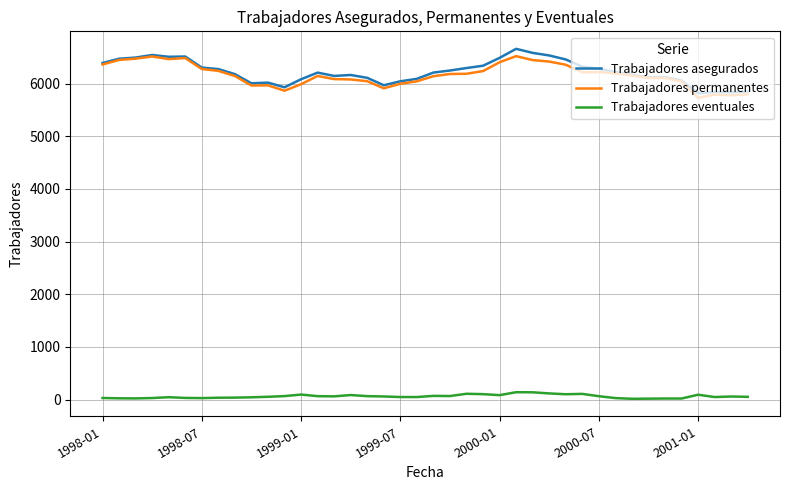

True or false: Trabajadores permanentes and Trabajadores eventuales intersect in this chart.

False